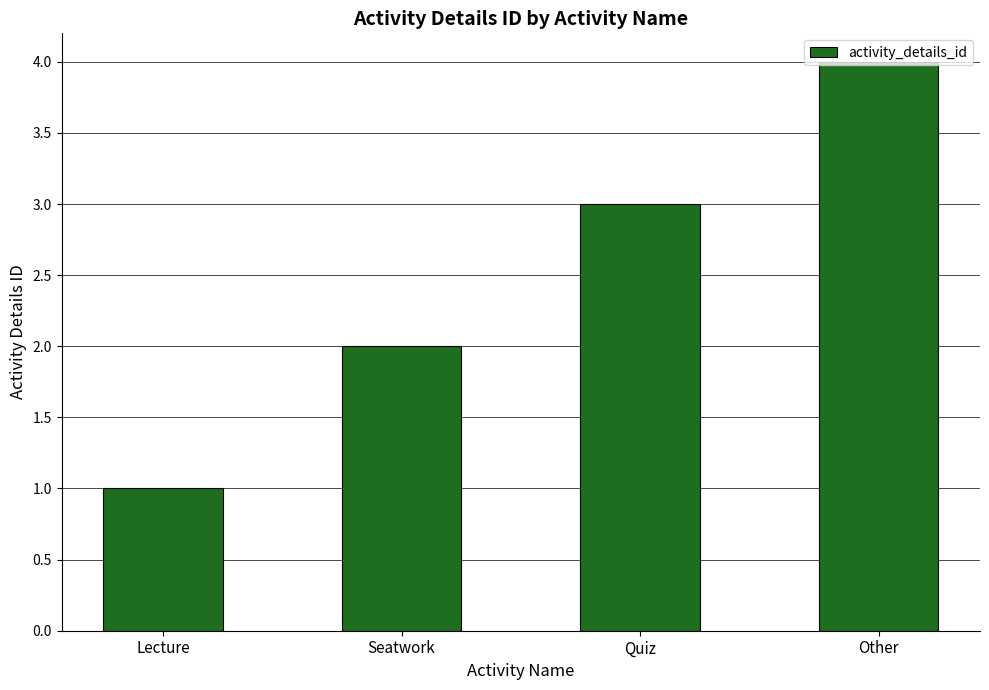

Reading left to right, transcribe all the data shown in this chart.

Lecture=1	Seatwork=2	Quiz=3	Other=4